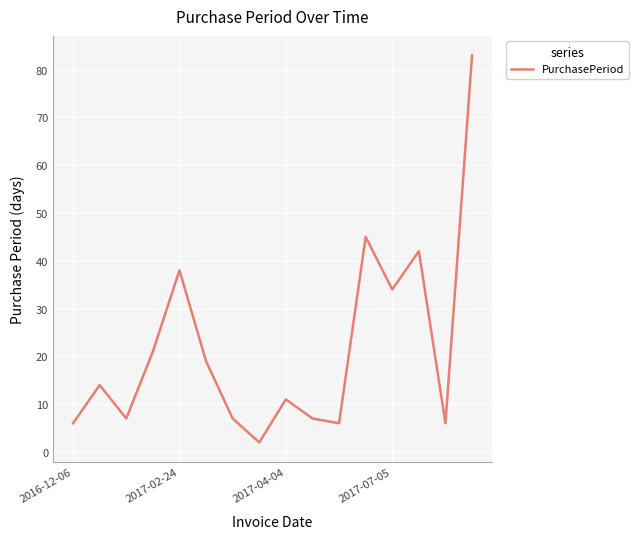

What is the difference between the maximum and minimum values?

81